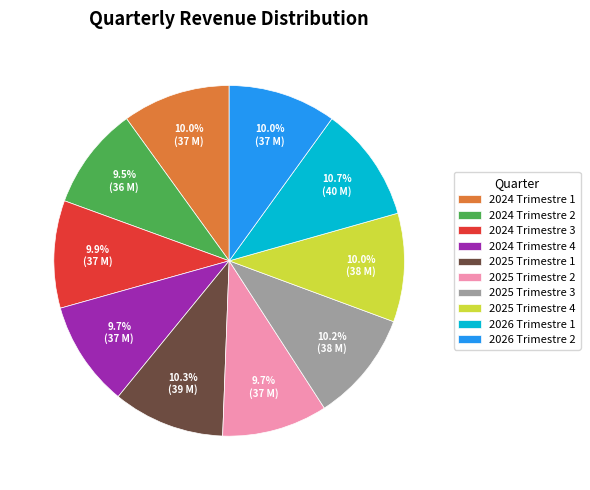

To the nearest percent, what percentage of the pie is 2025 Trimestre 3?

10%